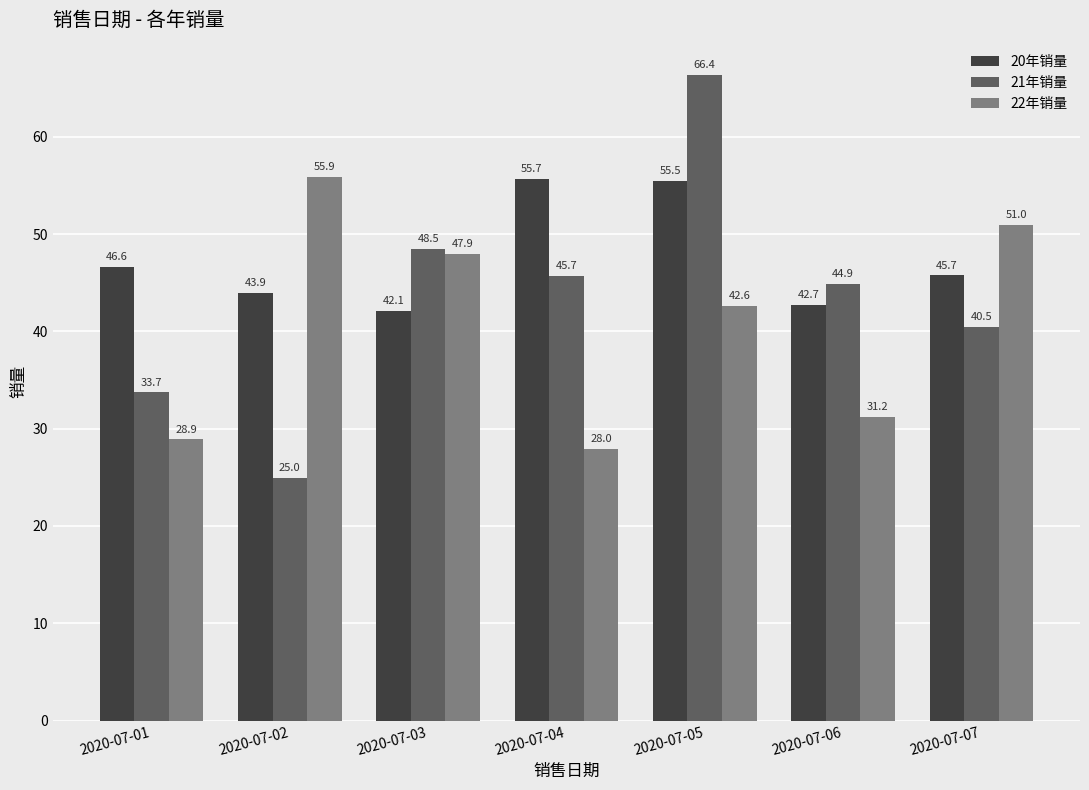

What is the sum of the 21年销量 values at 2020-07-01 and 2020-07-07?

74.2